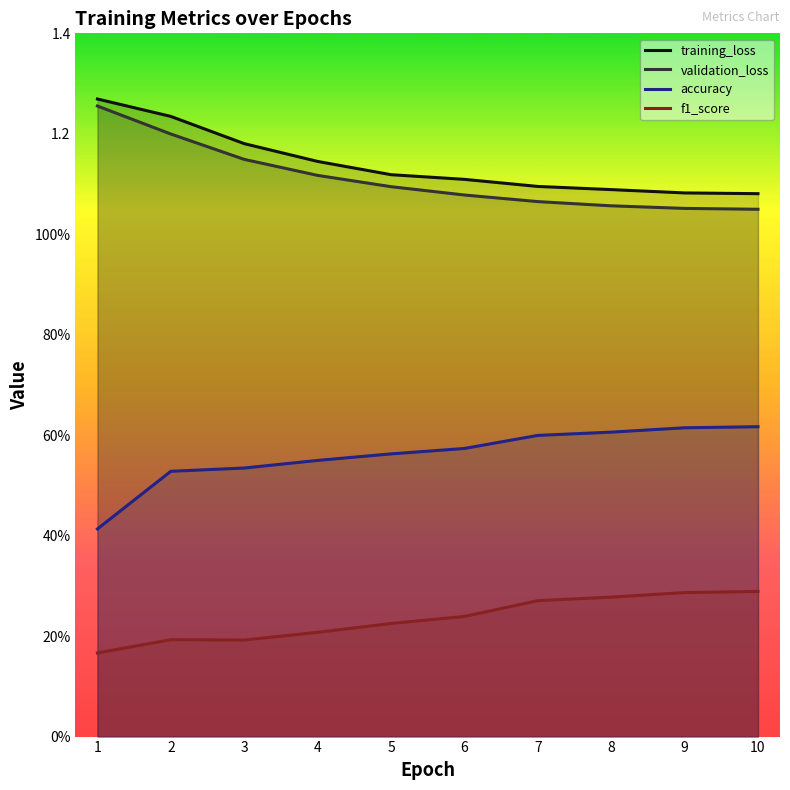

What is the difference between the highest and lowest values at 3?

1.0